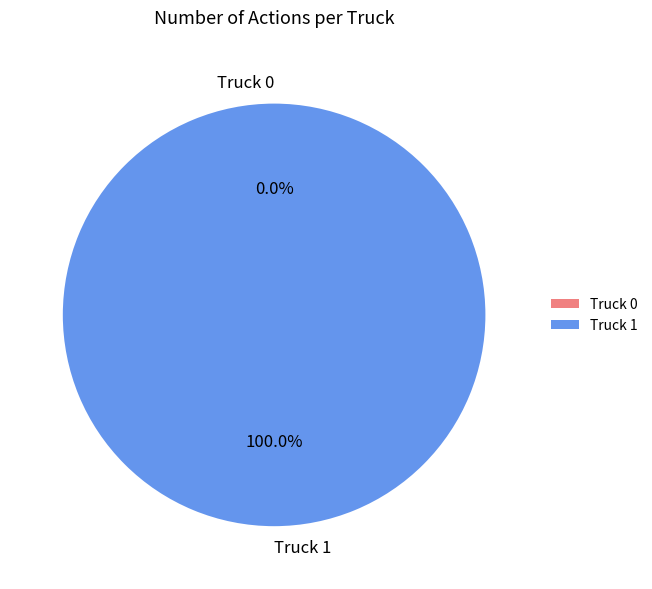

How many slices are in this pie chart?

2